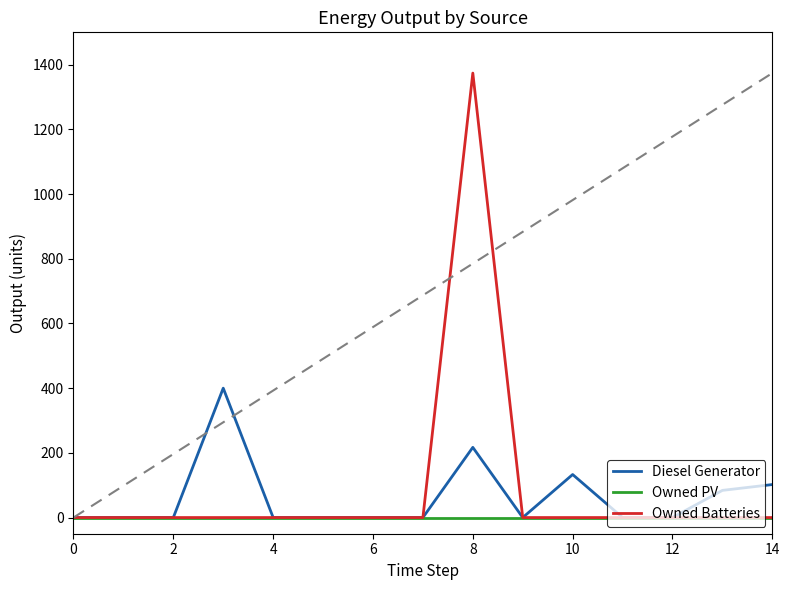

What is the maximum value shown in the chart?

1374